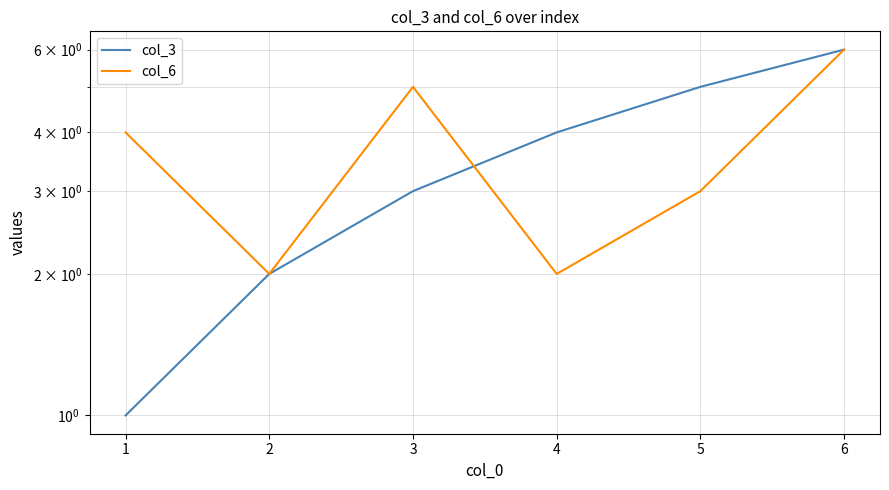

True or false: col_3 and col_6 intersect in this chart.

True